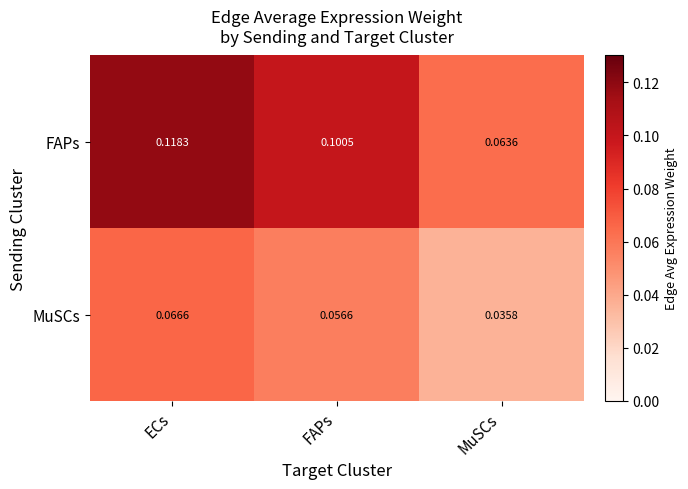

Which series changed the most between FAPs and MuSCs?

FAPs